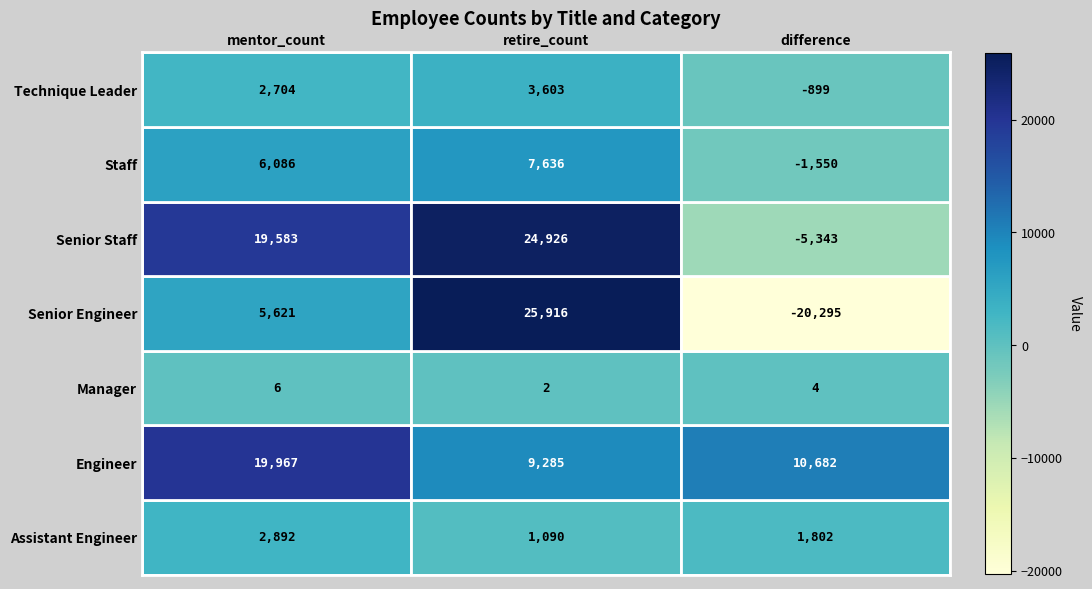

Is the value of Manager at retire_count greater than the value of Staff at mentor_count?

No